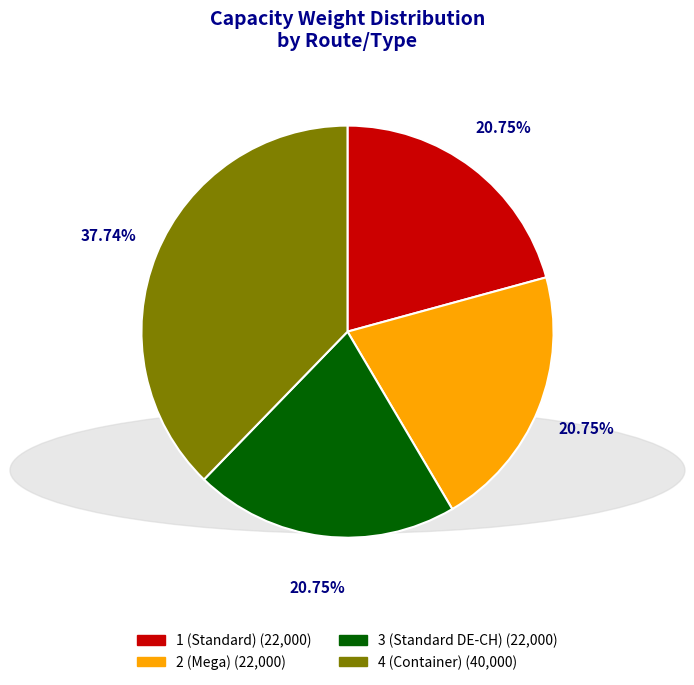

Which category has the biggest portion of the pie?

4 (Container)